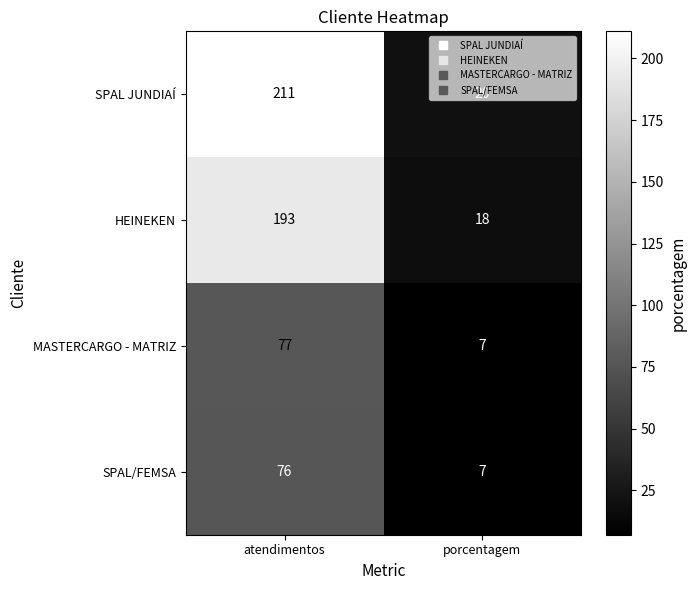

At atendimentos, list the series in order from largest to smallest.

SPAL JUNDIAÍ, HEINEKEN, MASTERCARGO - MATRIZ, SPAL/FEMSA